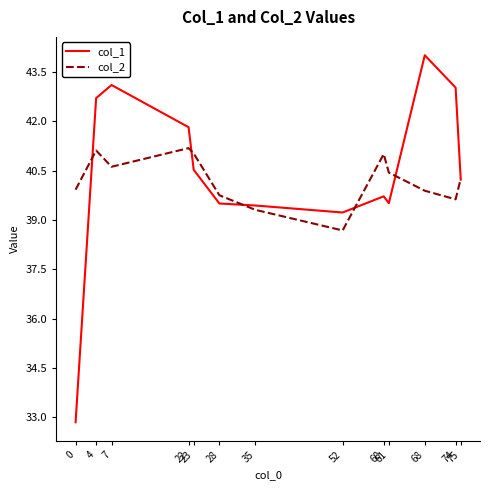

What is the minimum value shown in the chart?

32.9